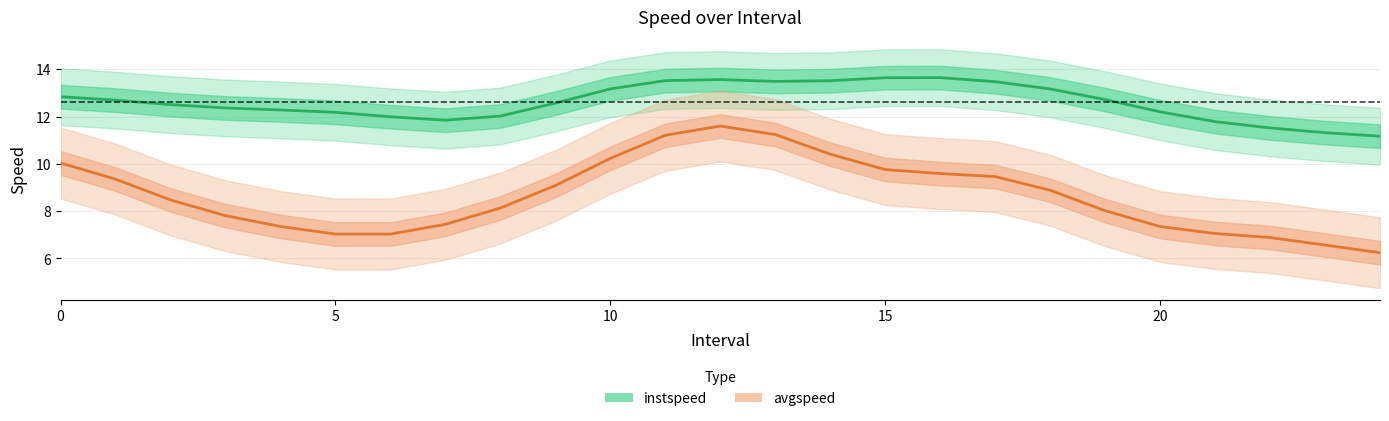

Which has a higher value, 0 or 11?

11